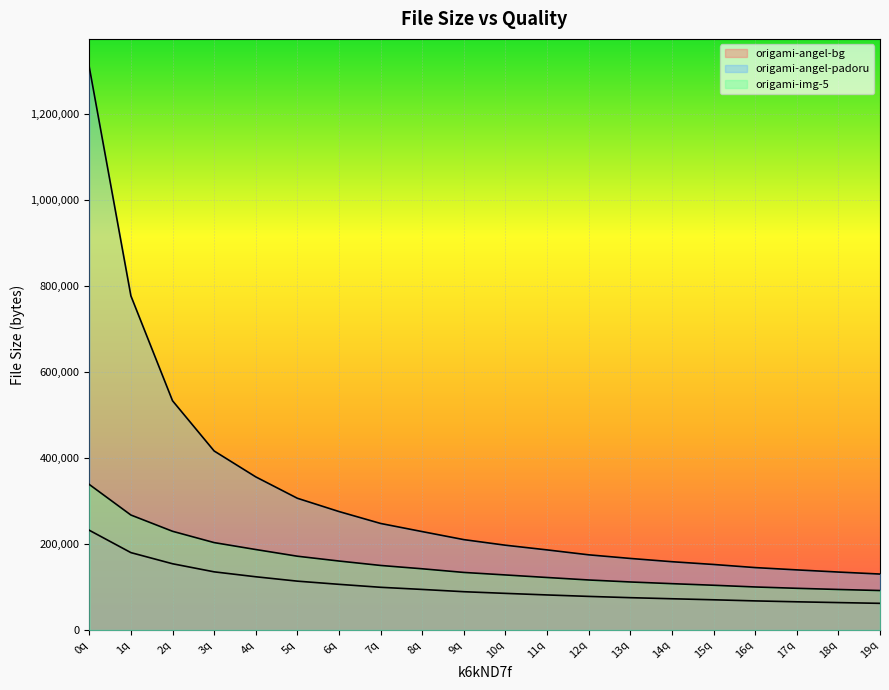

Where does the origami-angel-padoru-1_waifu2x_noise1 series first go above 210325?

0q